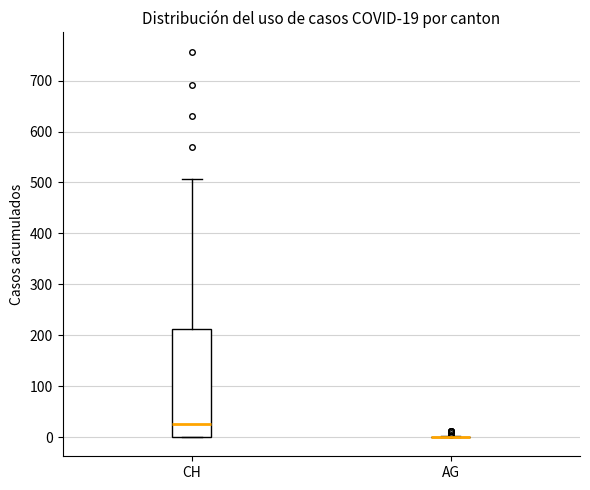

Comparing the boxes themselves (not the whiskers), which one is the tallest?

CH